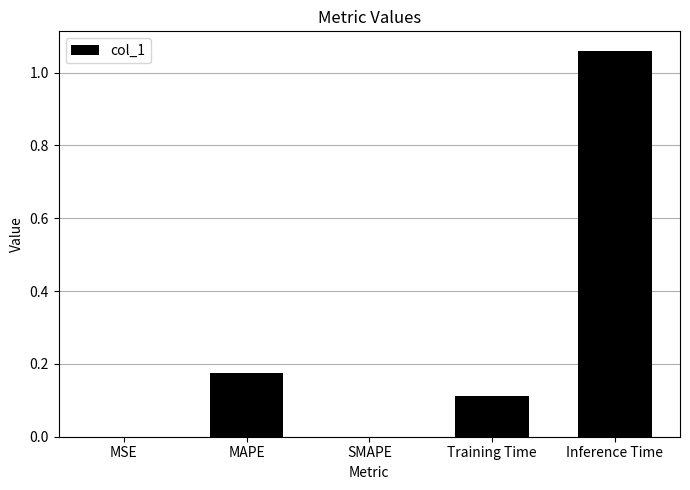

Which category has the highest value across all series?

Inference Time